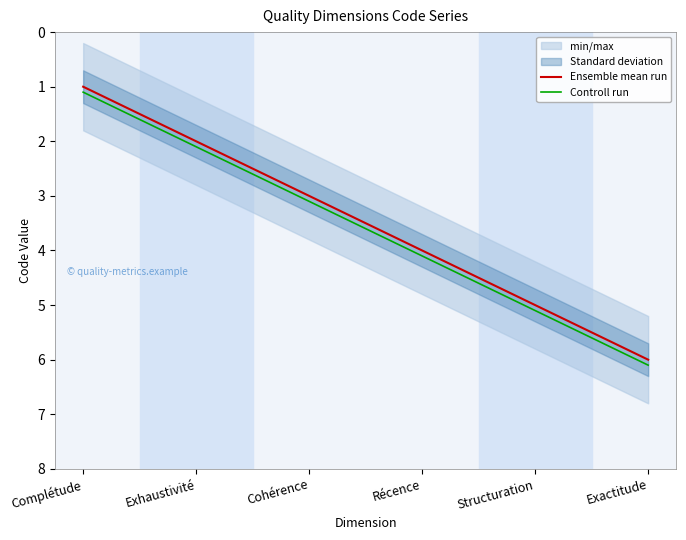

What is the difference between the maximum and second lowest values in the Controll run series?

4.0